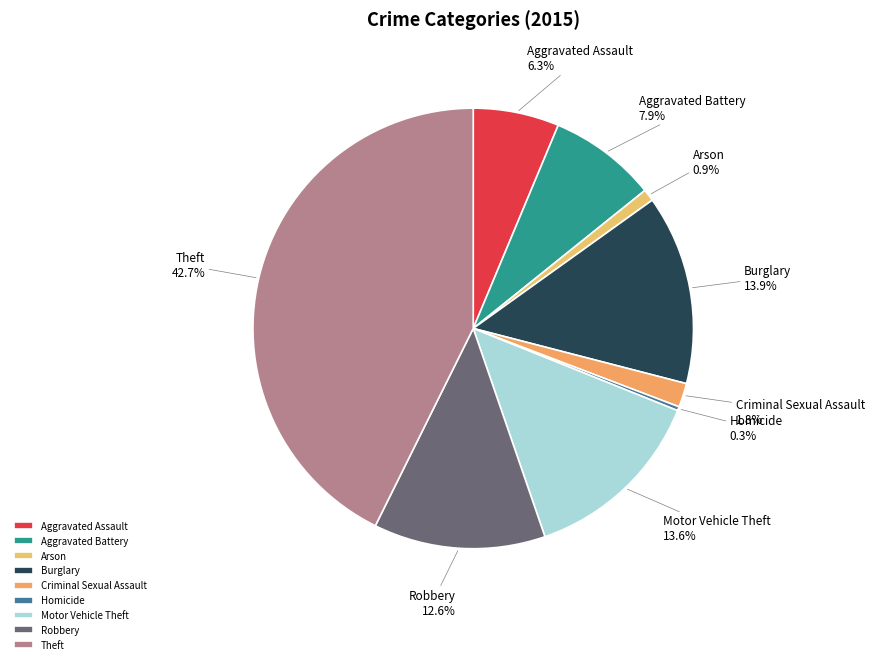

What is the ratio of the value at Motor Vehicle Theft to the value at Arson?

15.5